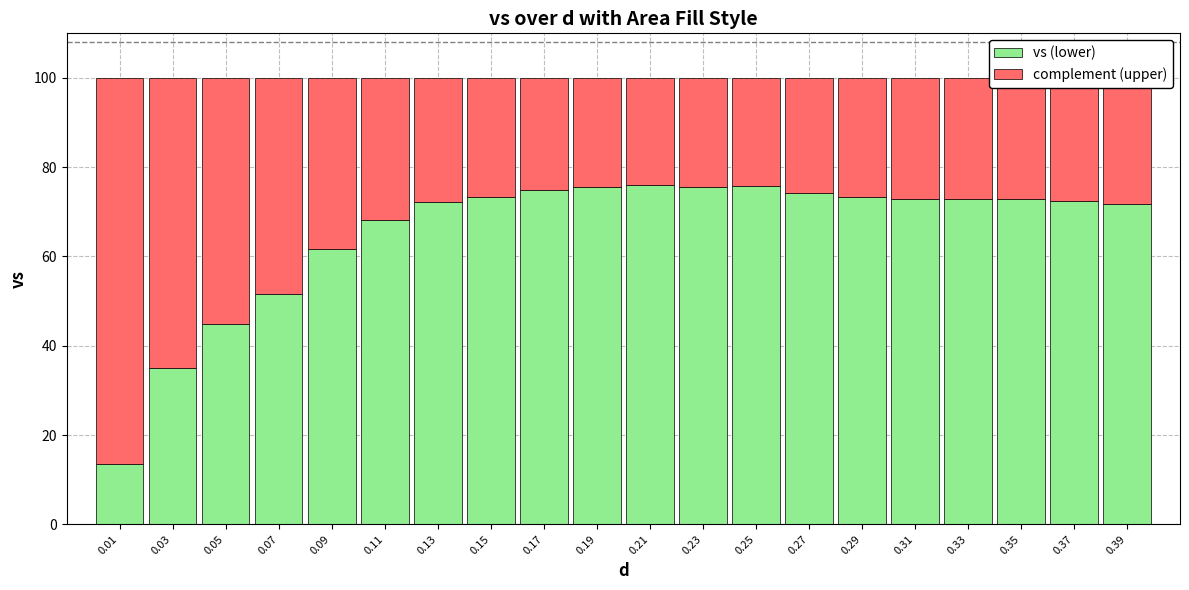

Are the bars grouped side by side (vs. stacked)?

No